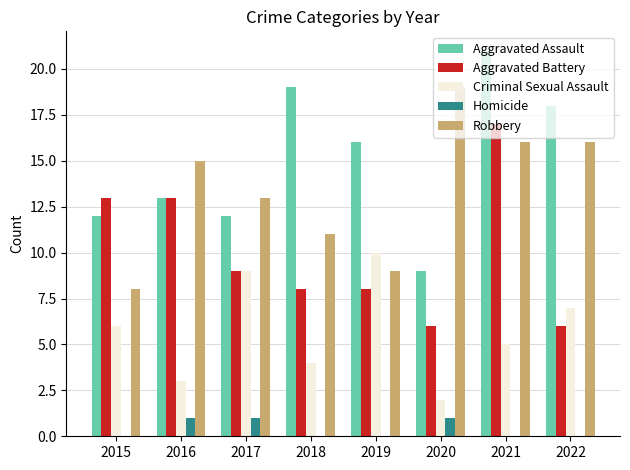

How many distinct data groups are displayed?

5